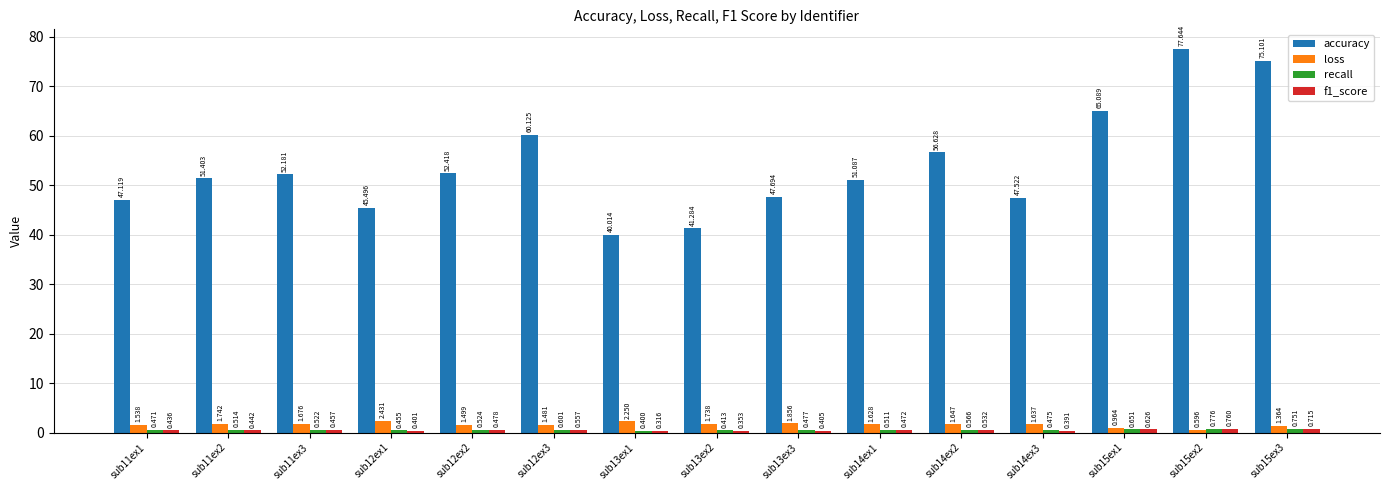

What is the difference between the highest and lowest values at sub14ex1?

50.6